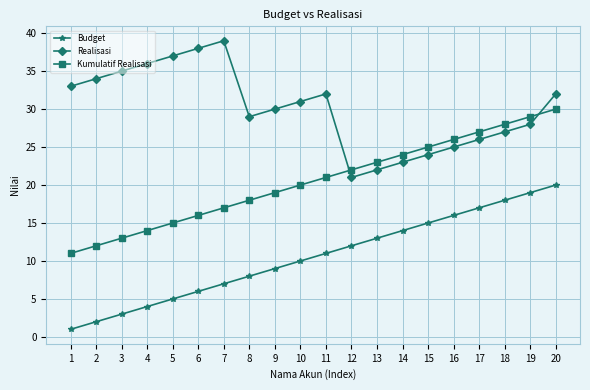

Reading right to left, extract all data points from this chart.

Budget: 20	19	18	17	16	15	14	13	12	11	10	9	8	7	6	5	4	3	2	1
Realisasi: 32	28	27	26	25	24	23	22	21	32	31	30	29	39	38	37	36	35	34	33
Kumulatif Realisasi: 30	29	28	27	26	25	24	23	22	21	20	19	18	17	16	15	14	13	12	11